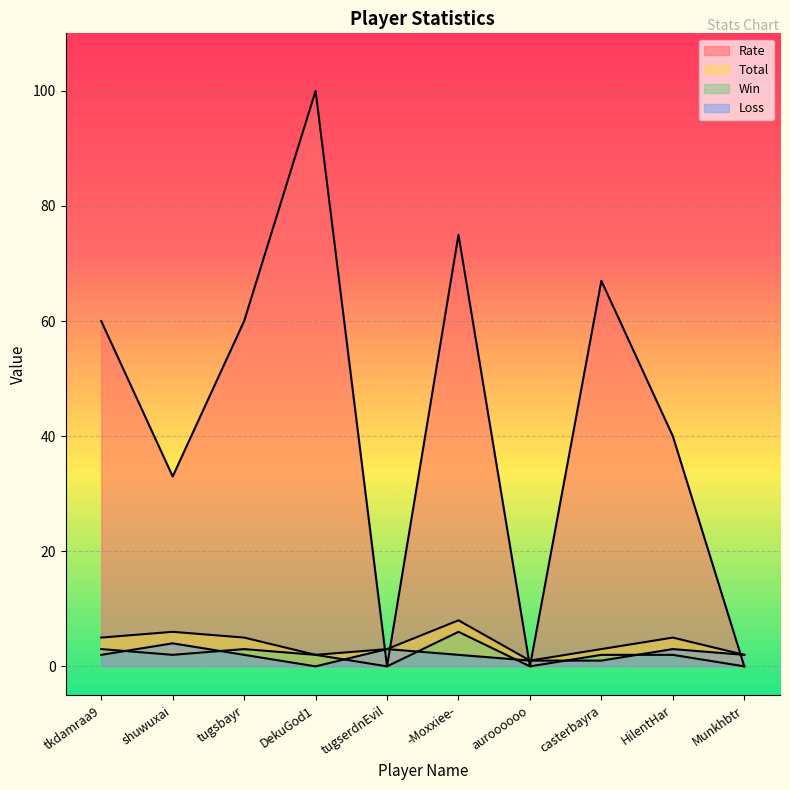

How many data points in Total are less than 5?

5